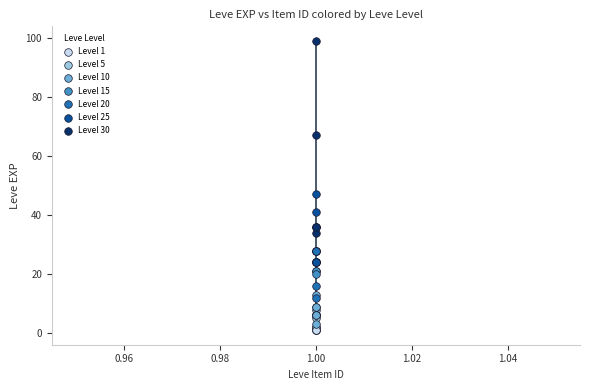

Which series contains the highest Y value?

Level 30